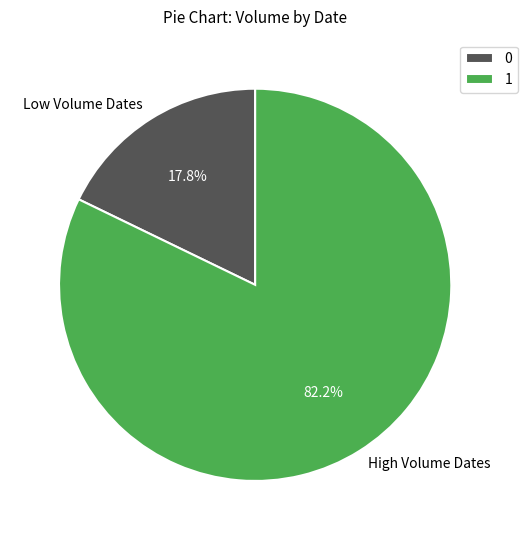

Is there a majority slice in this chart?

Yes